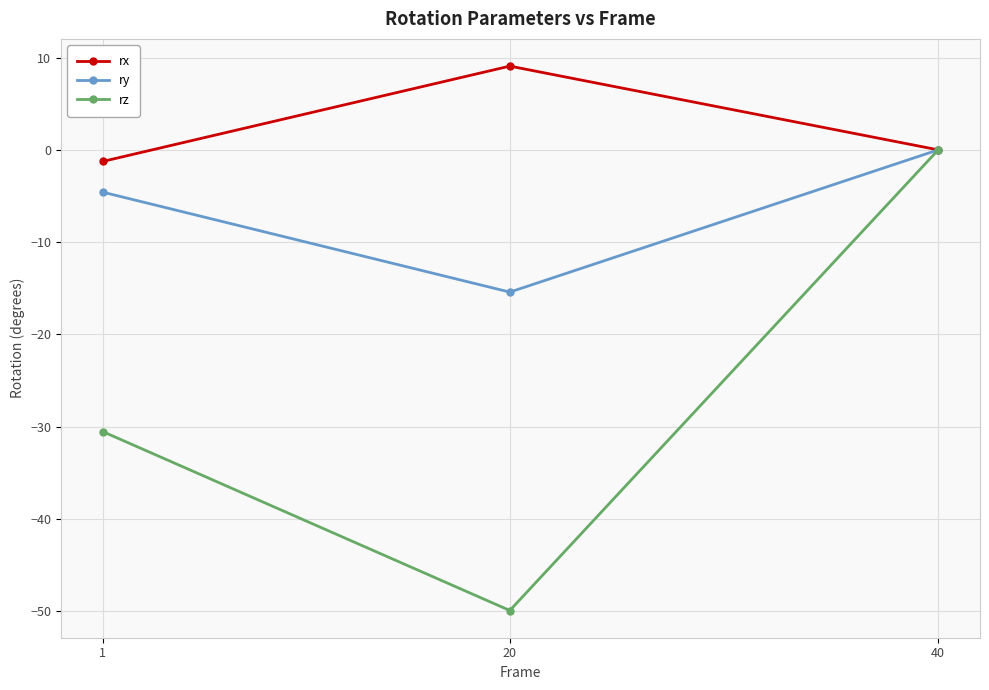

What is the smallest value displayed?

-49.9